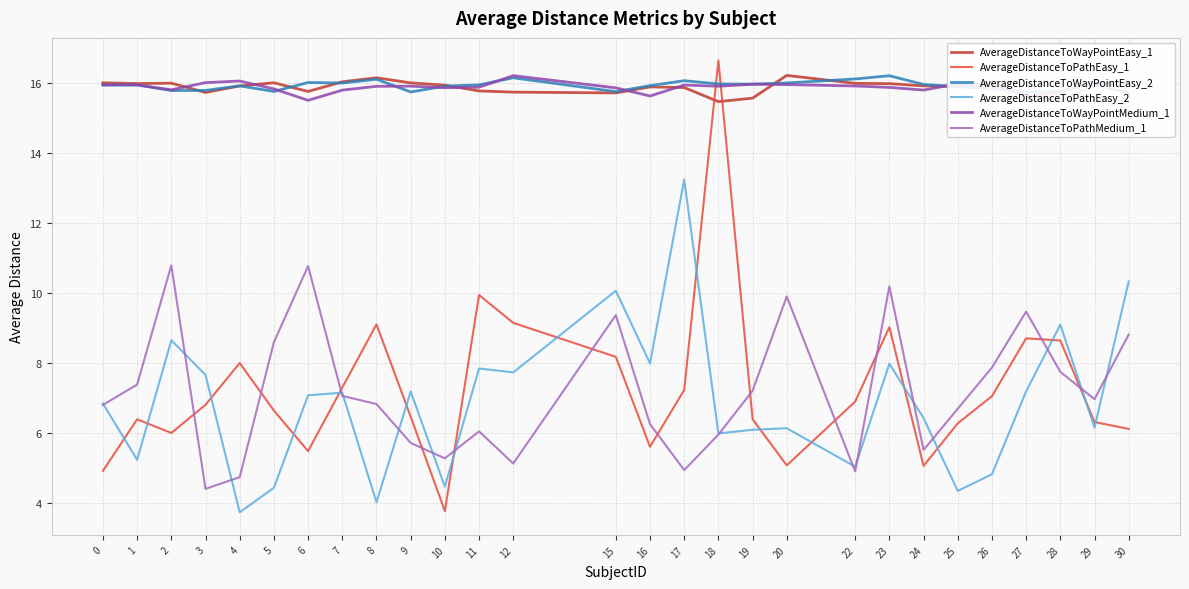

Where do AverageDistanceToWayPointEasy_1 and AverageDistanceToWayPointEasy_2 first cross each other?

2 and 3